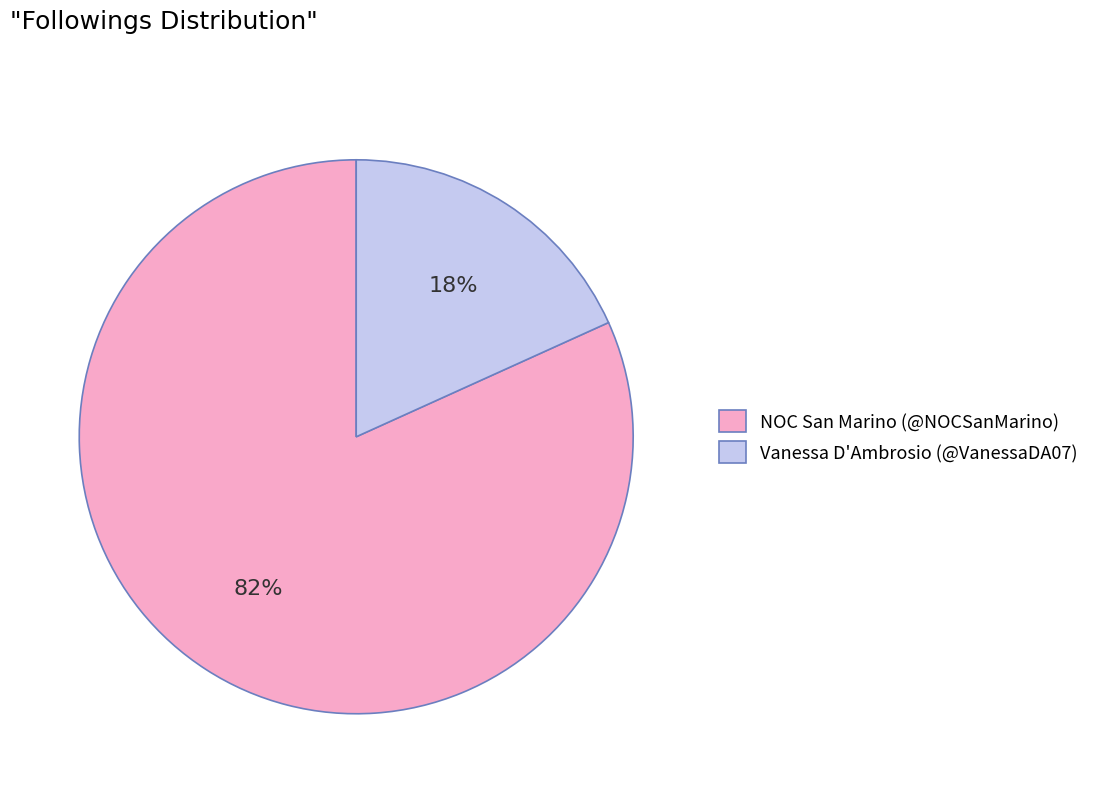

True or false: NOC San Marino (@NOCSanMarino) accounts for 97% of the total.

False